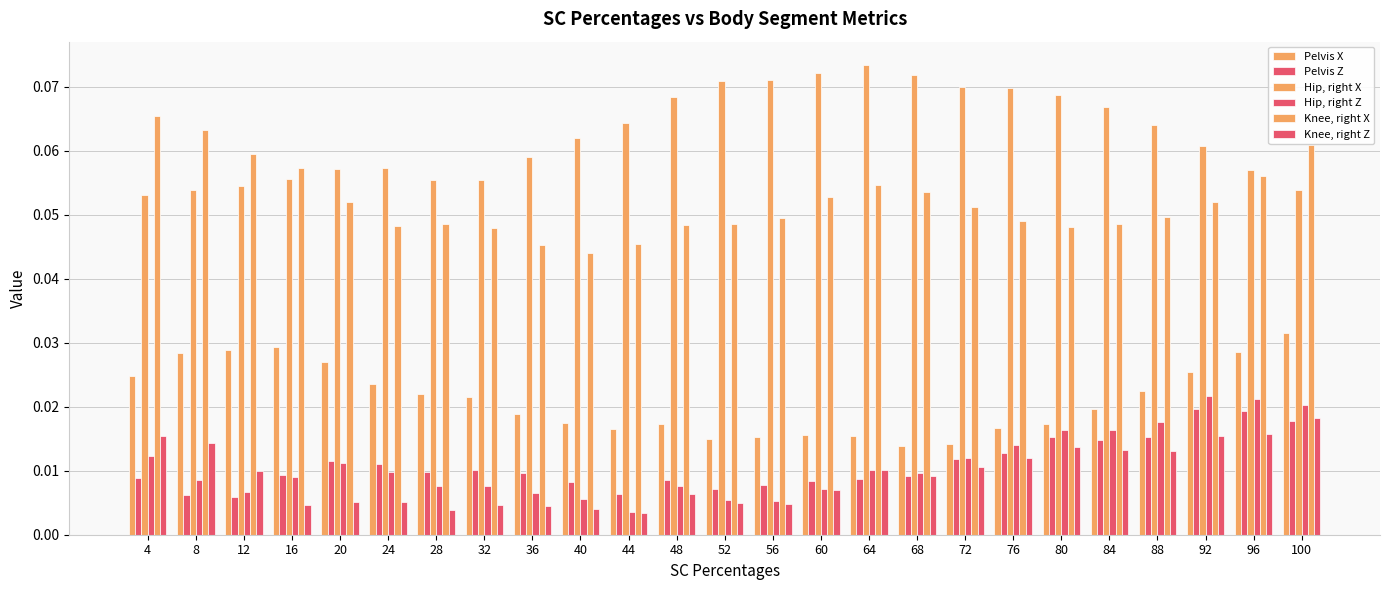

Which series has the largest total across all categories?

Hip, right X